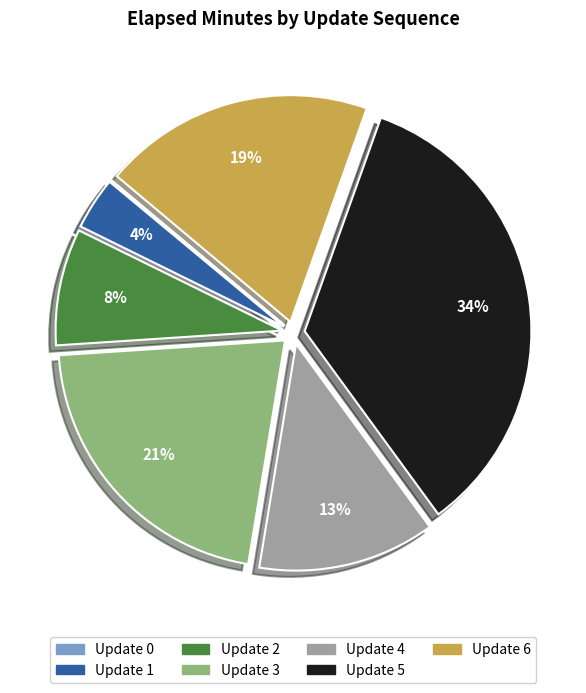

Does any single category account for the majority?

No